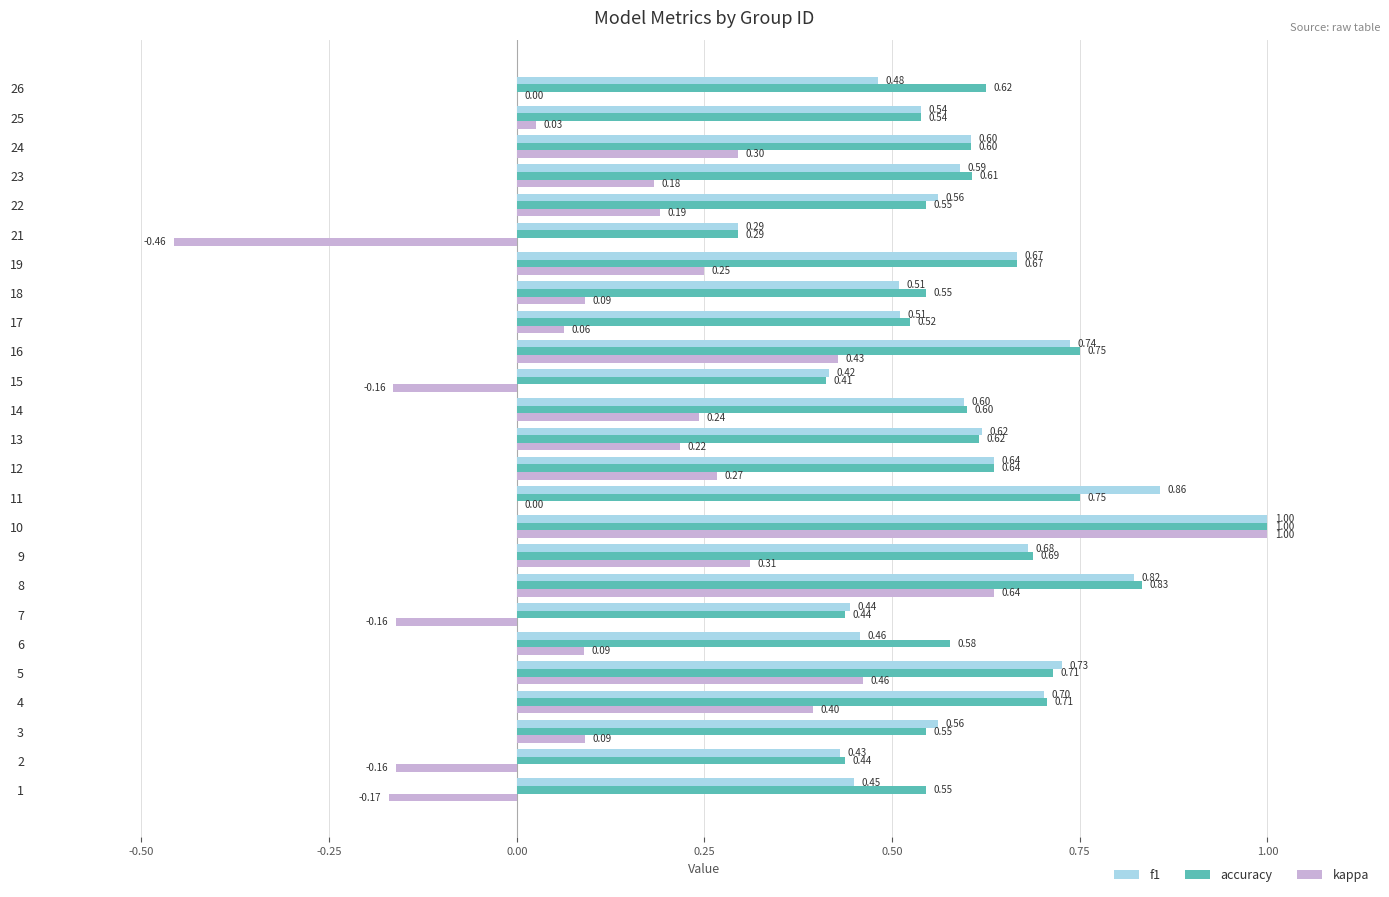

Which series changed the most between 8 and 23?

kappa